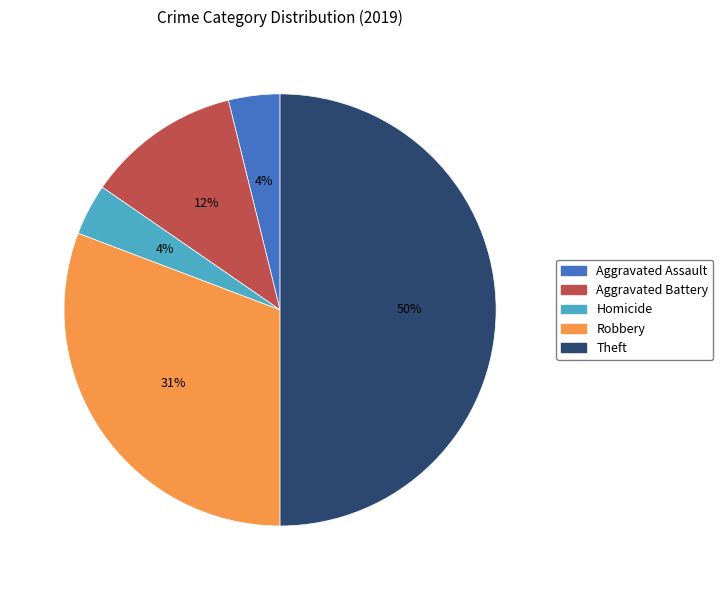

To the nearest percent, what is the difference between the largest and smallest slice percentages?

46%